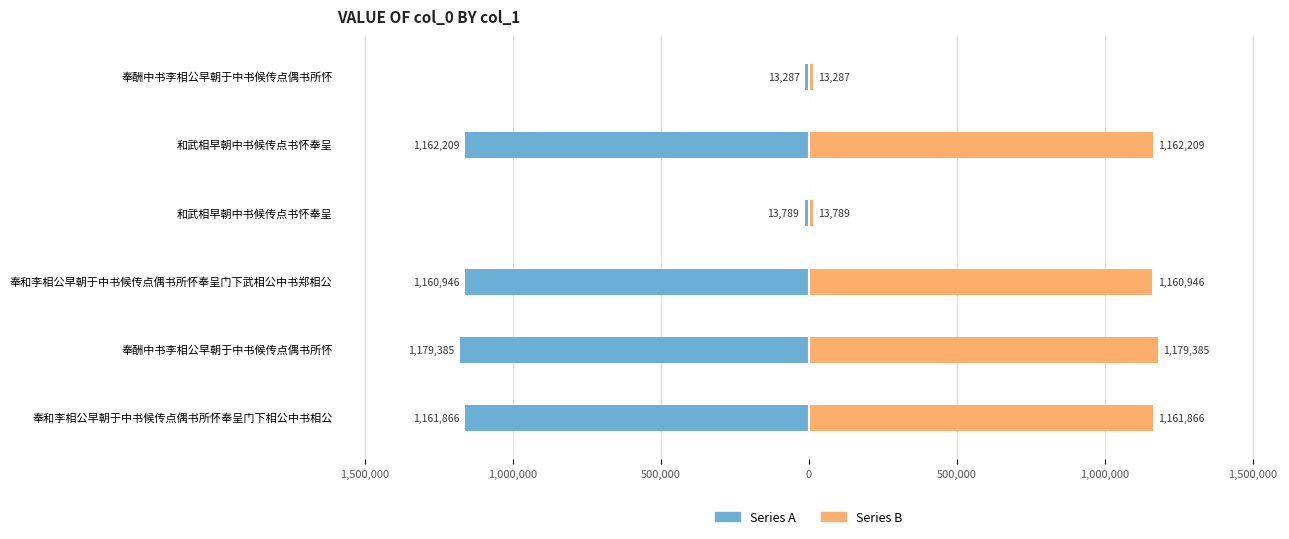

The value of col_0 (Series B) at 奉和李相公早朝于中书候传点偶书所怀奉呈门下相公中书相公 is 477553. True or false?

False